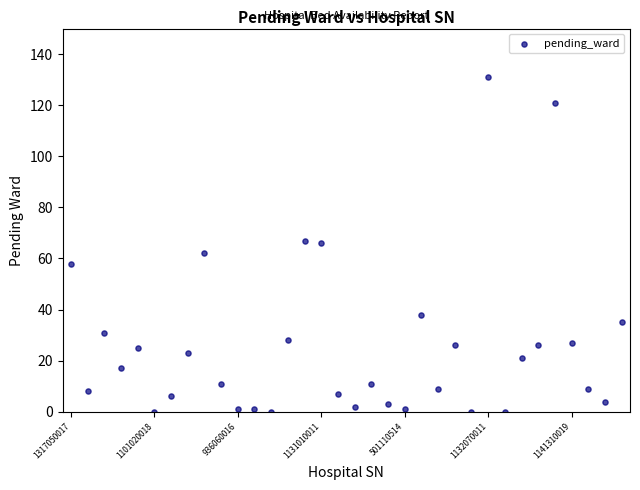

What is the range of Y values (max minus min)?

131